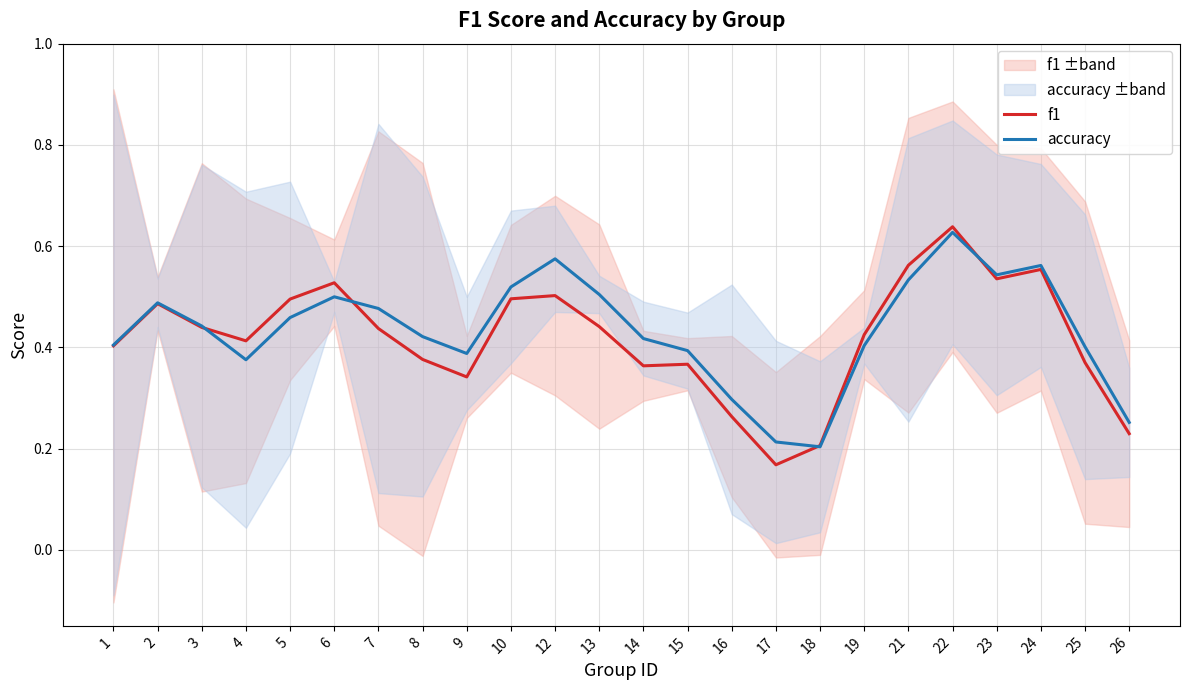

Rank the categories by f1 value from highest to lowest.

22, 21, 24, 23, 6, 12, 10, 5, 2, 13, 3, 7, 19, 4, 1, 8, 25, 15, 14, 9, 16, 26, 18, 17